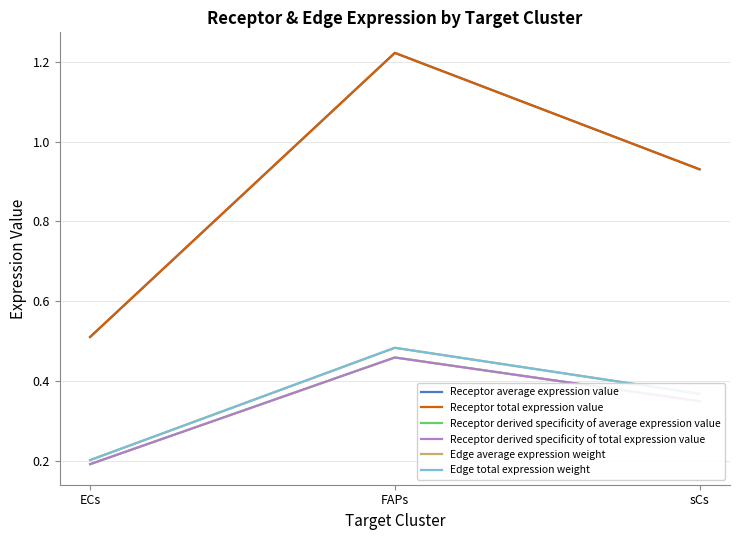

True or false: Receptor derived specificity of total expression value has a value of 0.2 at ECs.

True